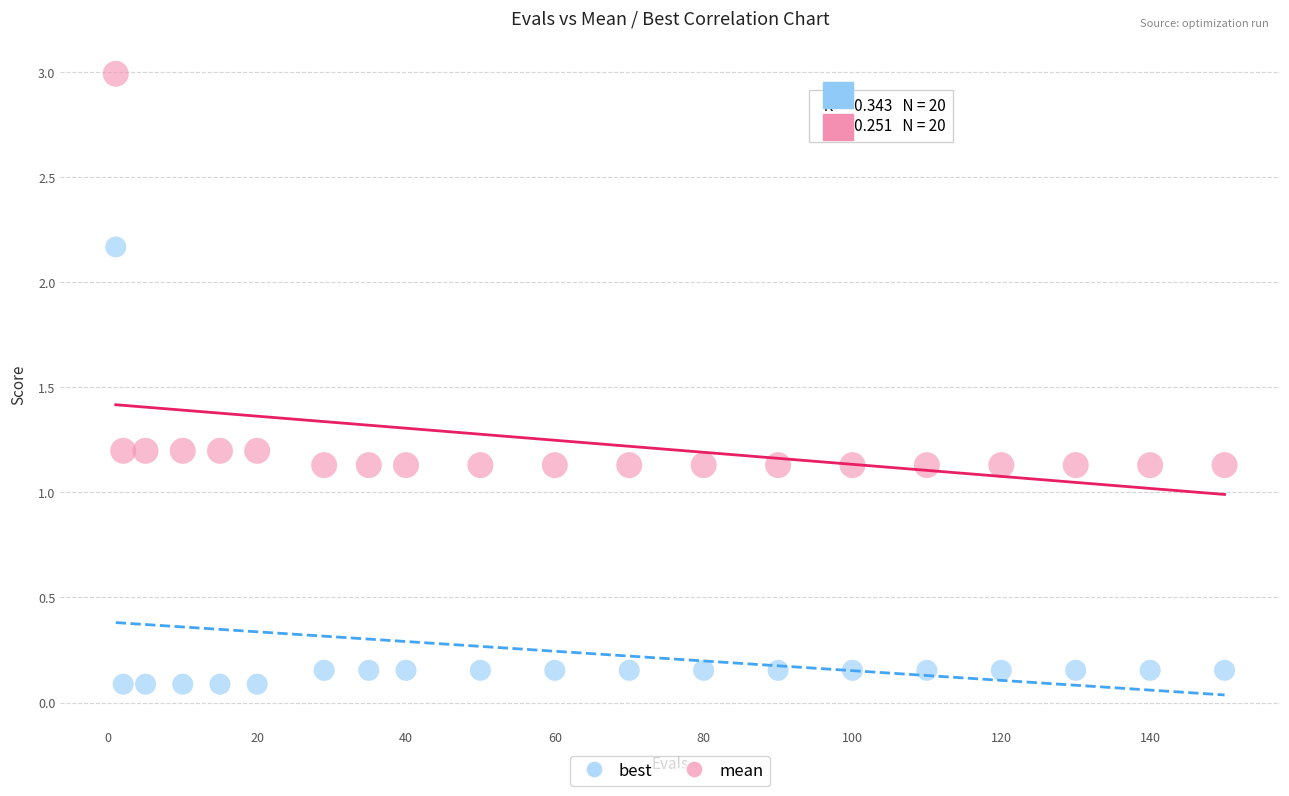

In the mean series, what Y value is closest to 2?

1.2